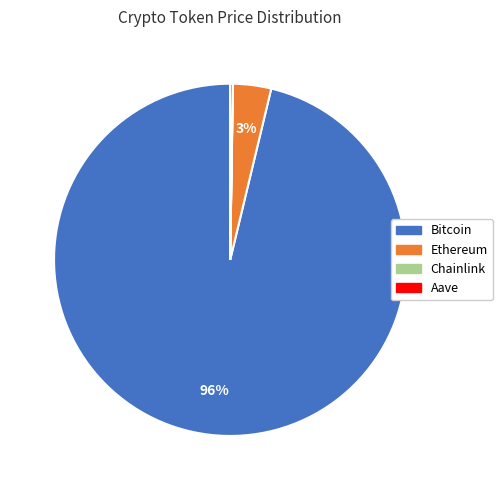

To the nearest percent, what is the average slice percentage?

25%